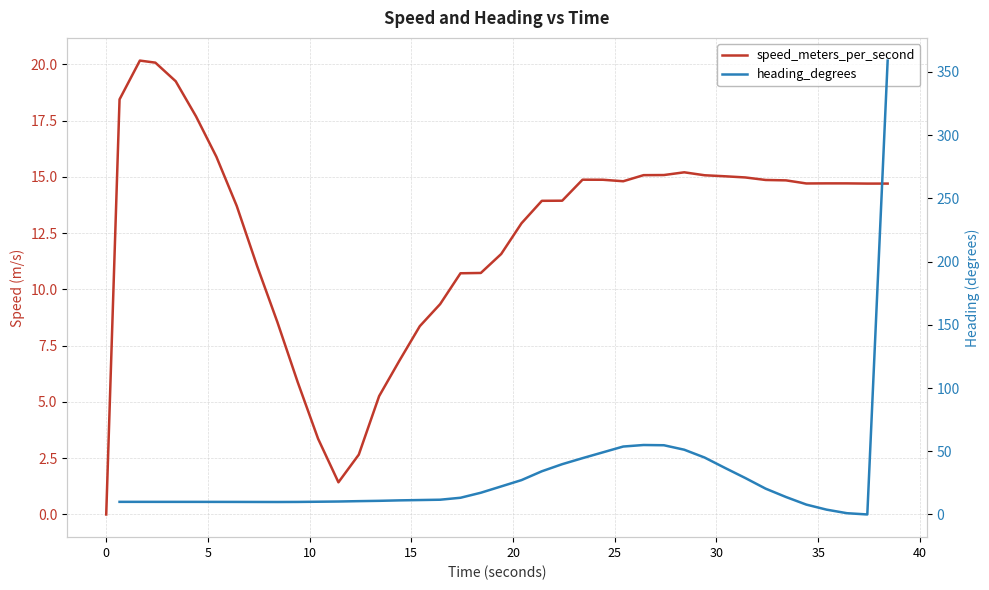

How many interior local valleys does the heading_degrees series have?

2